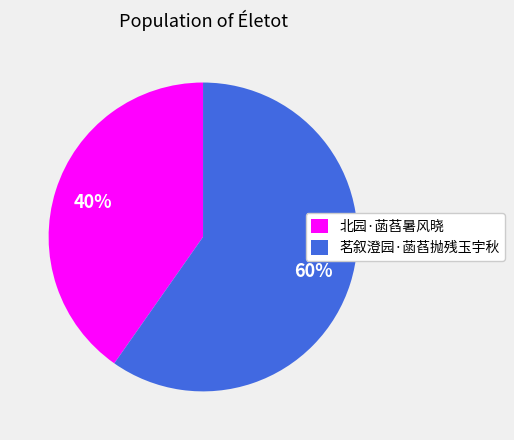

Approximately how many times larger is the value at 北园·菡萏暑风晓 compared to 茗叙澄园·菡萏抛残玉宇秋?

0.7